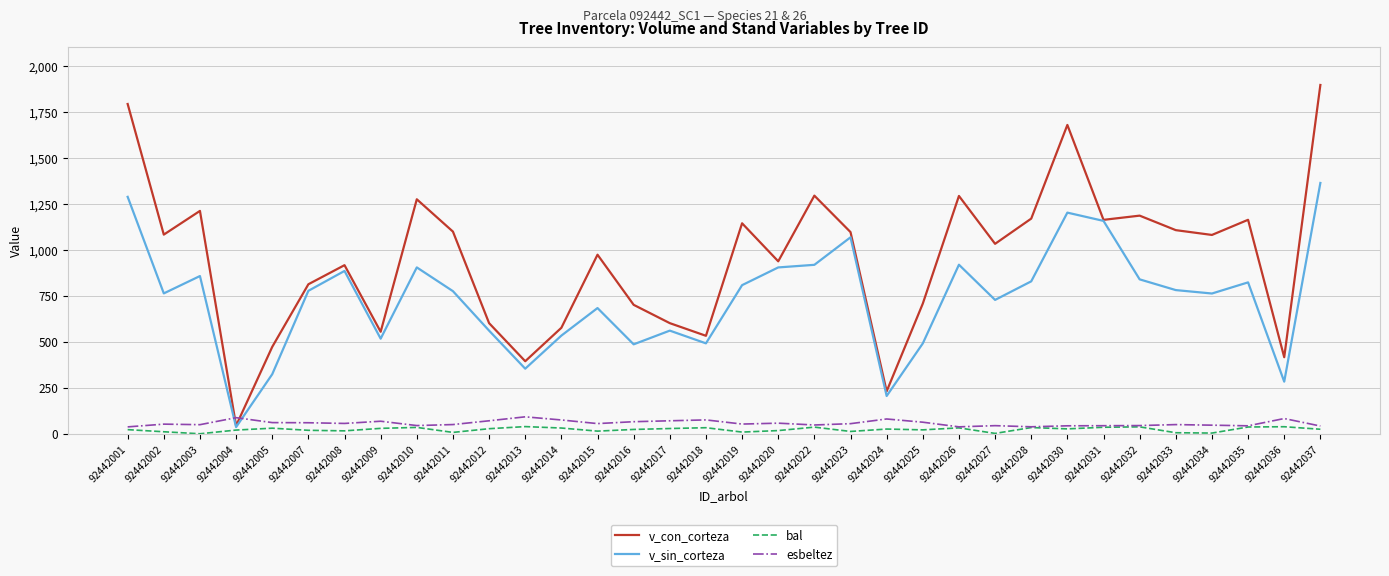

Which series has the largest range (max minus min)?

v_con_corteza